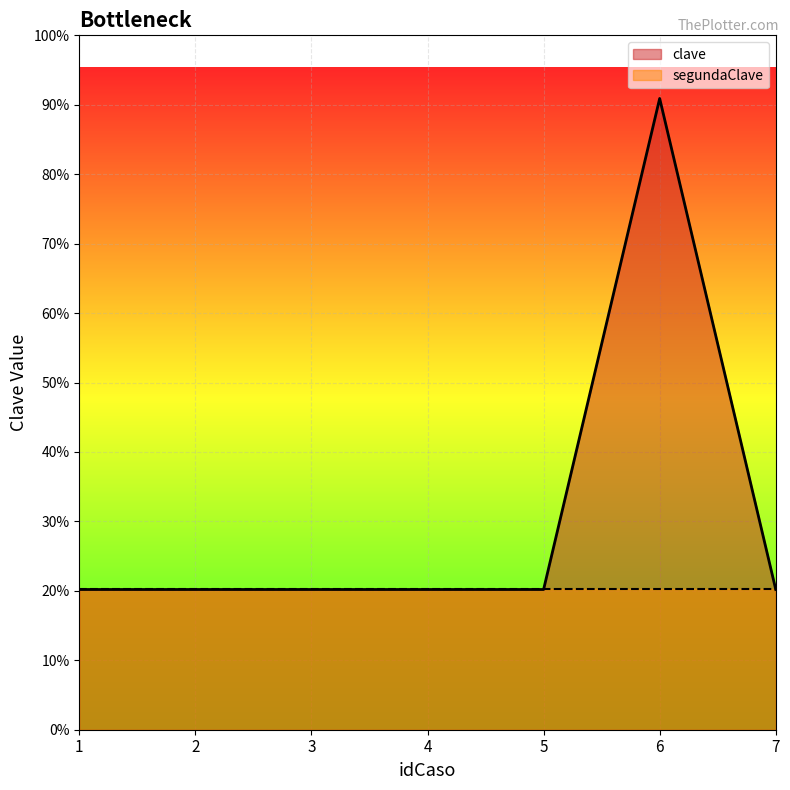

List the labels in order of value, largest first.

6, 1, 2, 3, 4, 5, 7